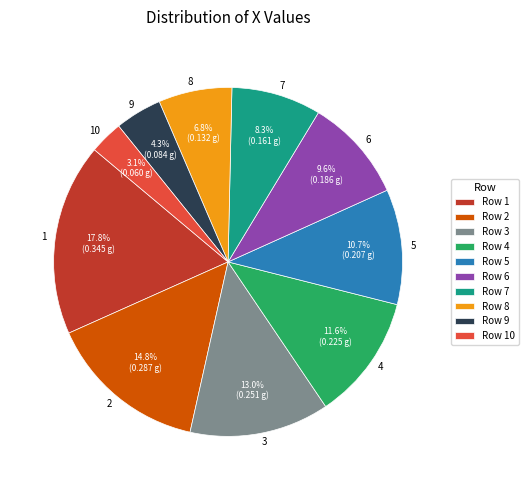

Is 4 the majority of the pie?

No